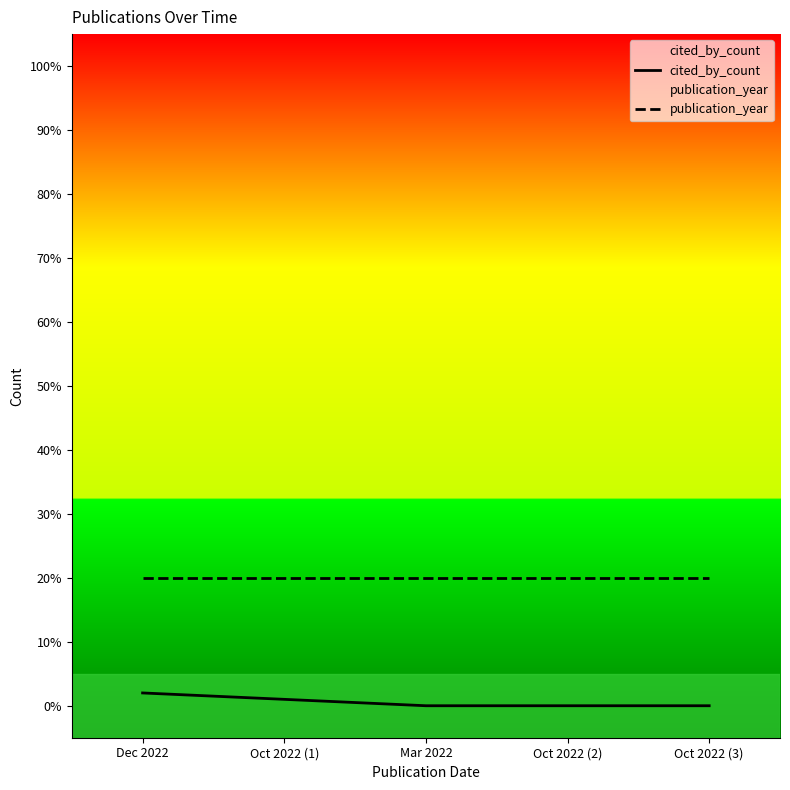

What is the sum of the publication_year values at Mar 2022 and Dec 2022?

40